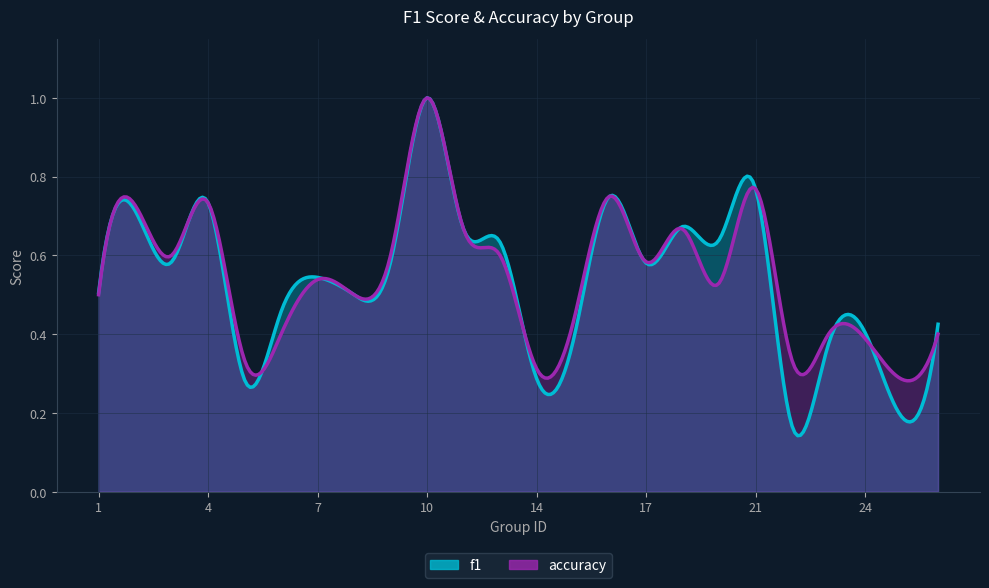

What is the total value across all series at 14?

0.6